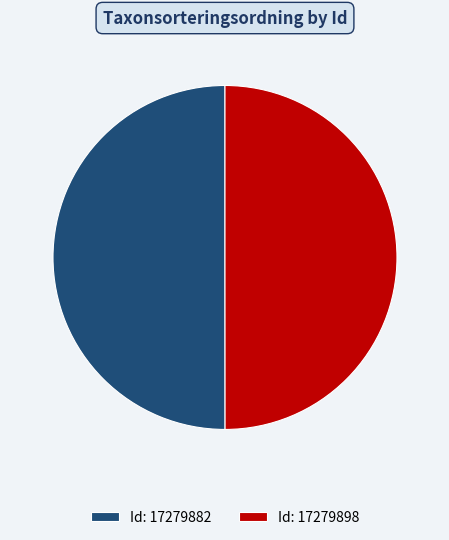

Count the number of slices in the pie.

2